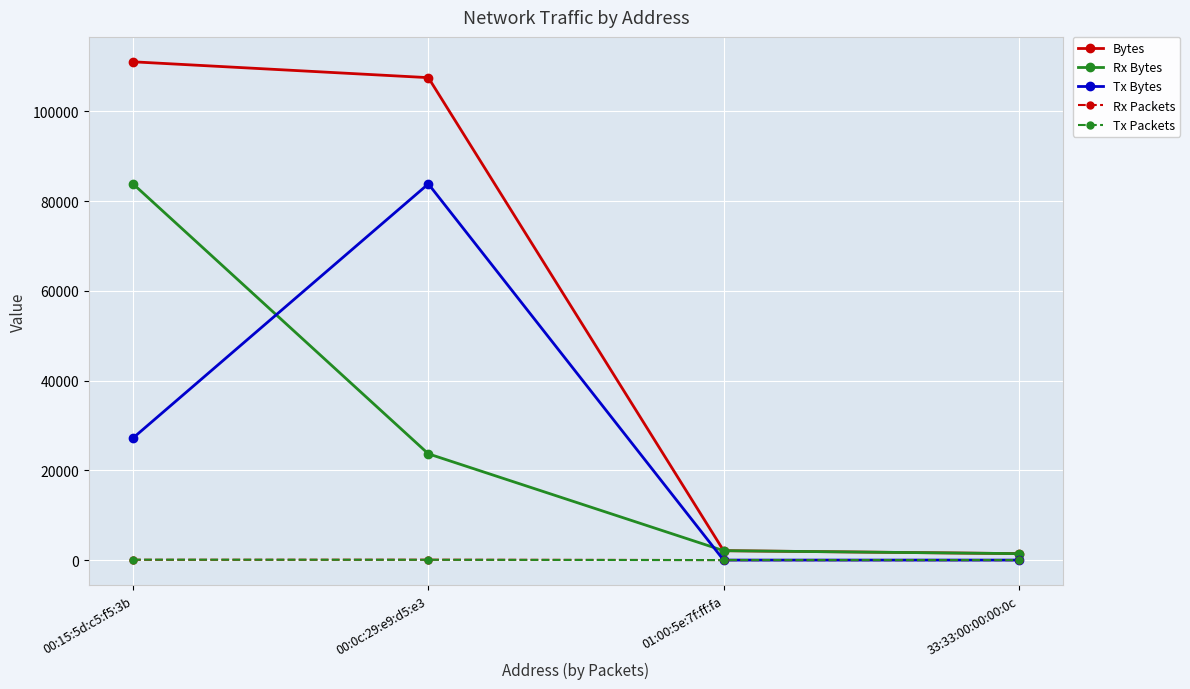

What is the total value across all series at 00:0c:29:e9:d5:e3?

215112